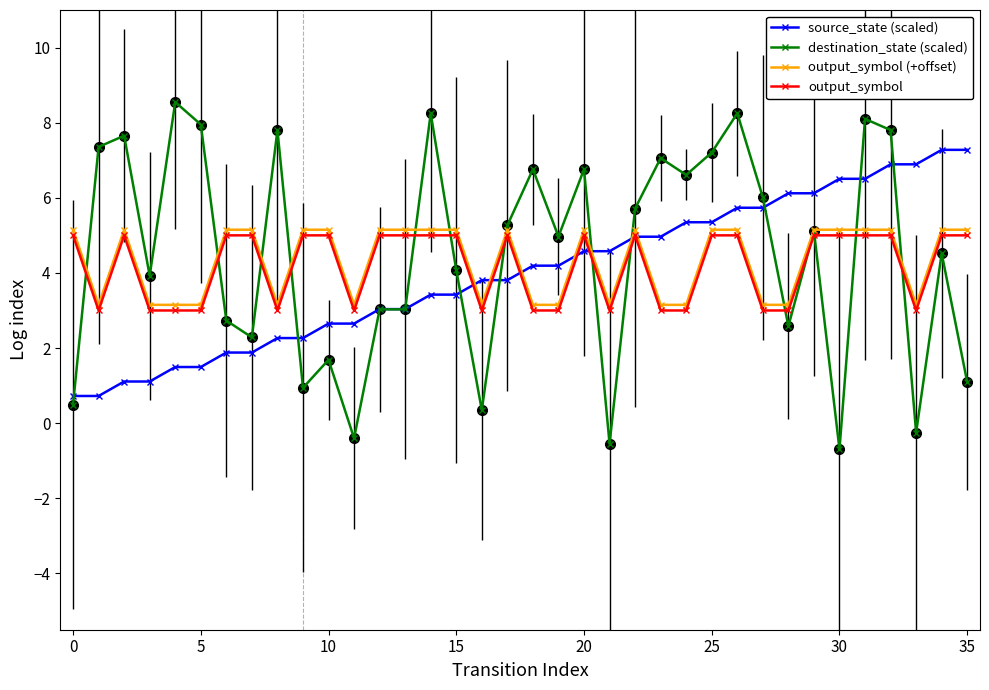

What is the minimum value shown in the chart?

-0.7